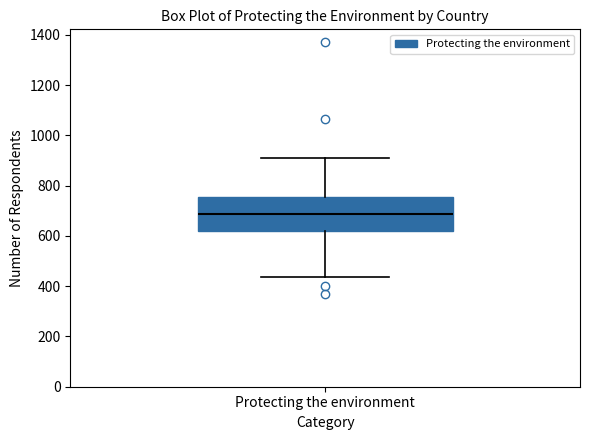

Transcribe this box plot: give where the median line is, the range the box spans, and where the two whiskers end, as read against the y-axis. The values are not printed on the chart, so give them approximately, as read against the axis.

median 680, box 620 to 760, whiskers 440 to 920